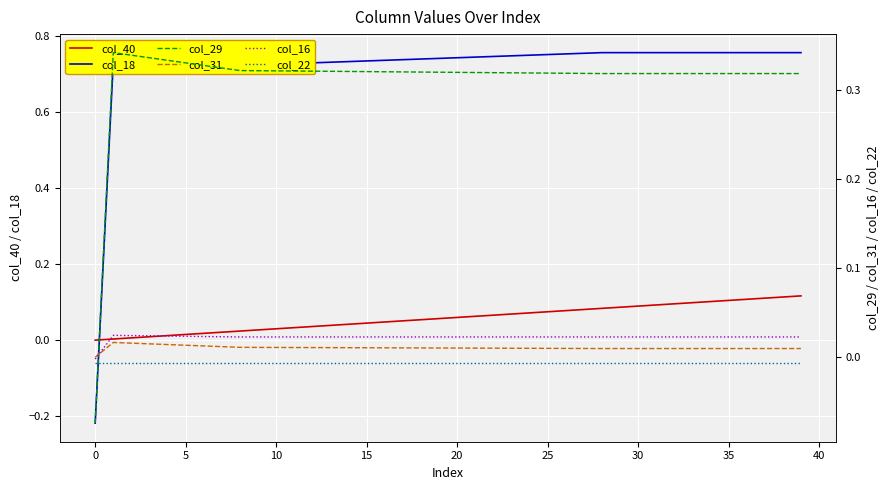

True or false: col_31 has a value of 0.0 at 35.

False